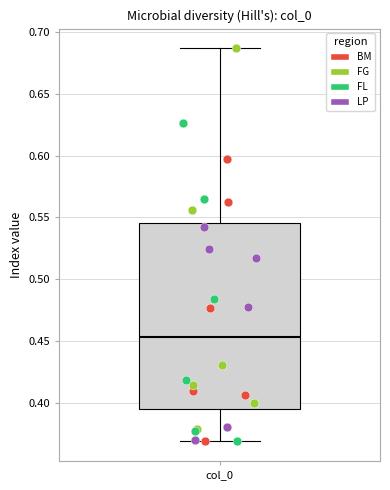

Transcribe this box plot: give where the median line is, the range the box spans, and where the two whiskers end, as read against the y-axis. The values are not printed on the chart, so give them approximately, as read against the axis.

median 0.455, box 0.395 to 0.545, whiskers 0.370 to 0.685